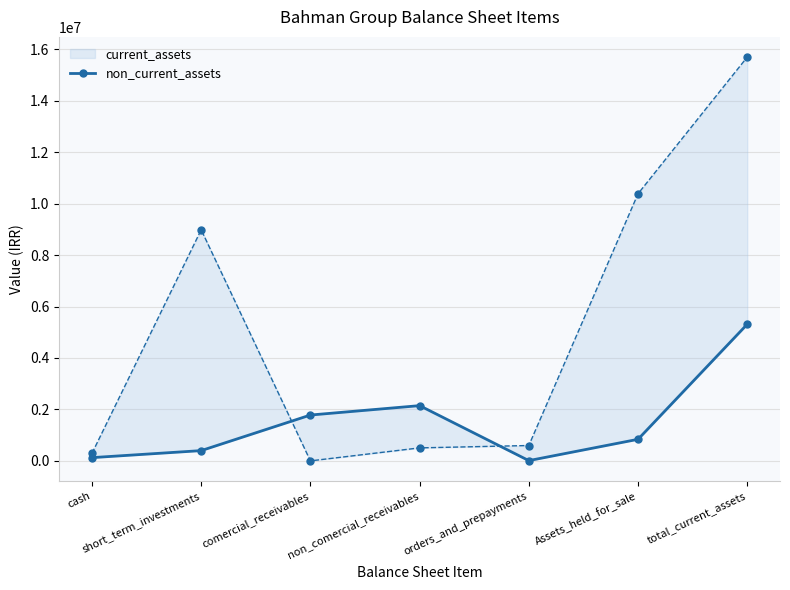

At how many categories does at least one series exceed 589842?

6